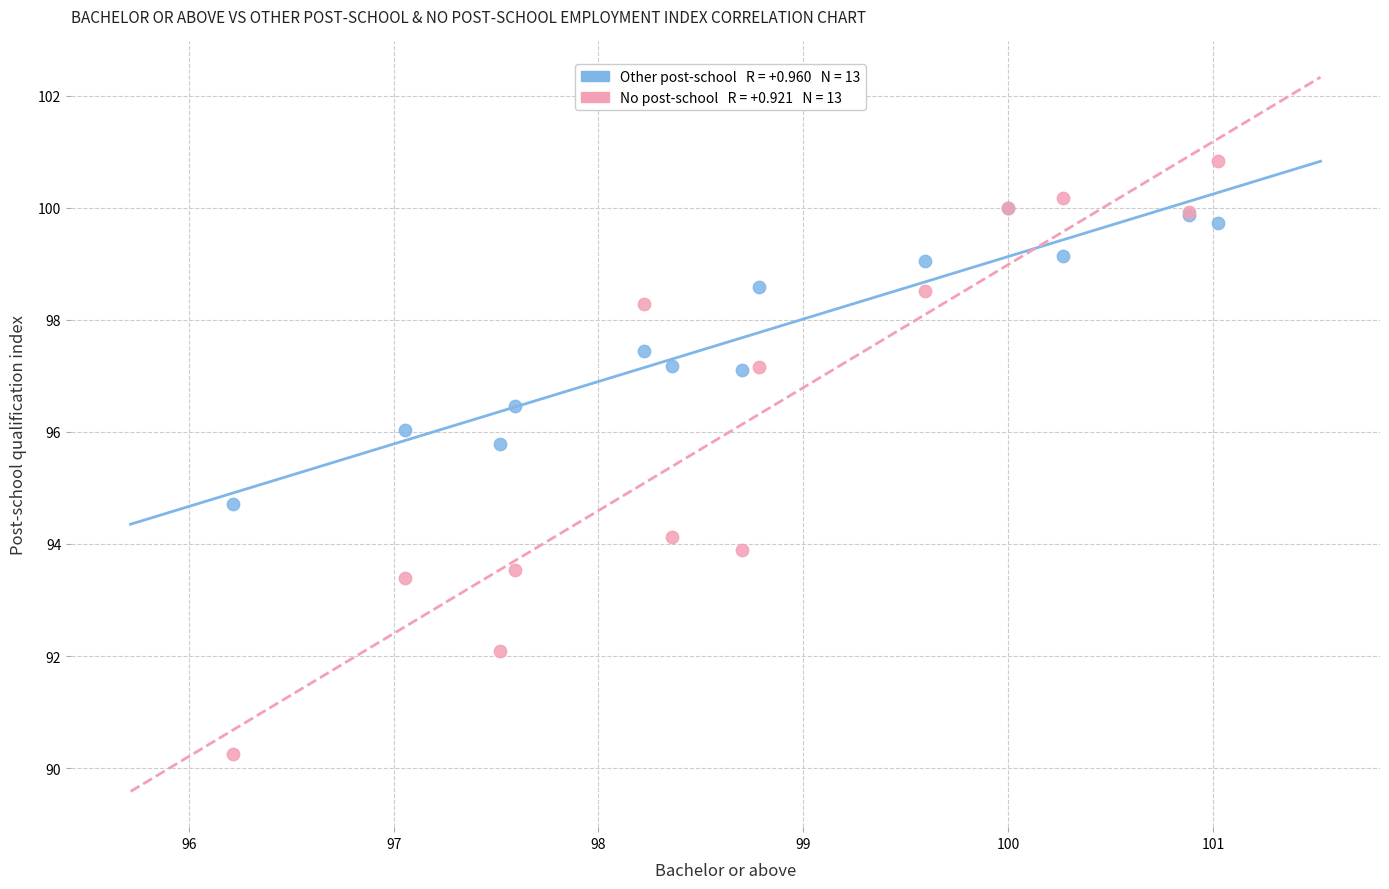

Across all series, what Y value is closest to 95?

94.7